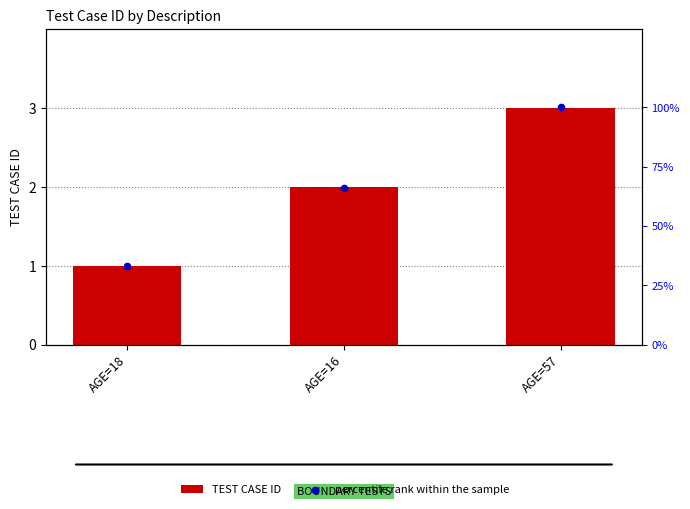

Which series has the widest spread of Y values?

percentile rank within the sample